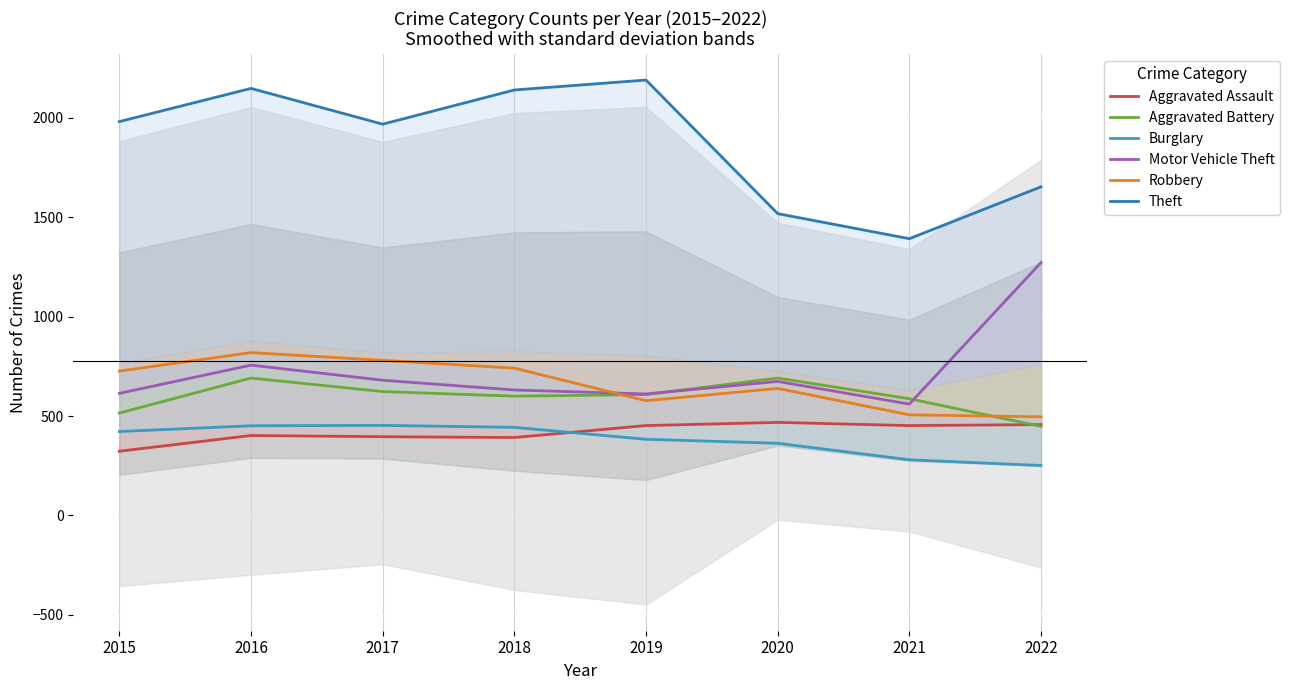

How many values in the Theft series exceed 1981?

3